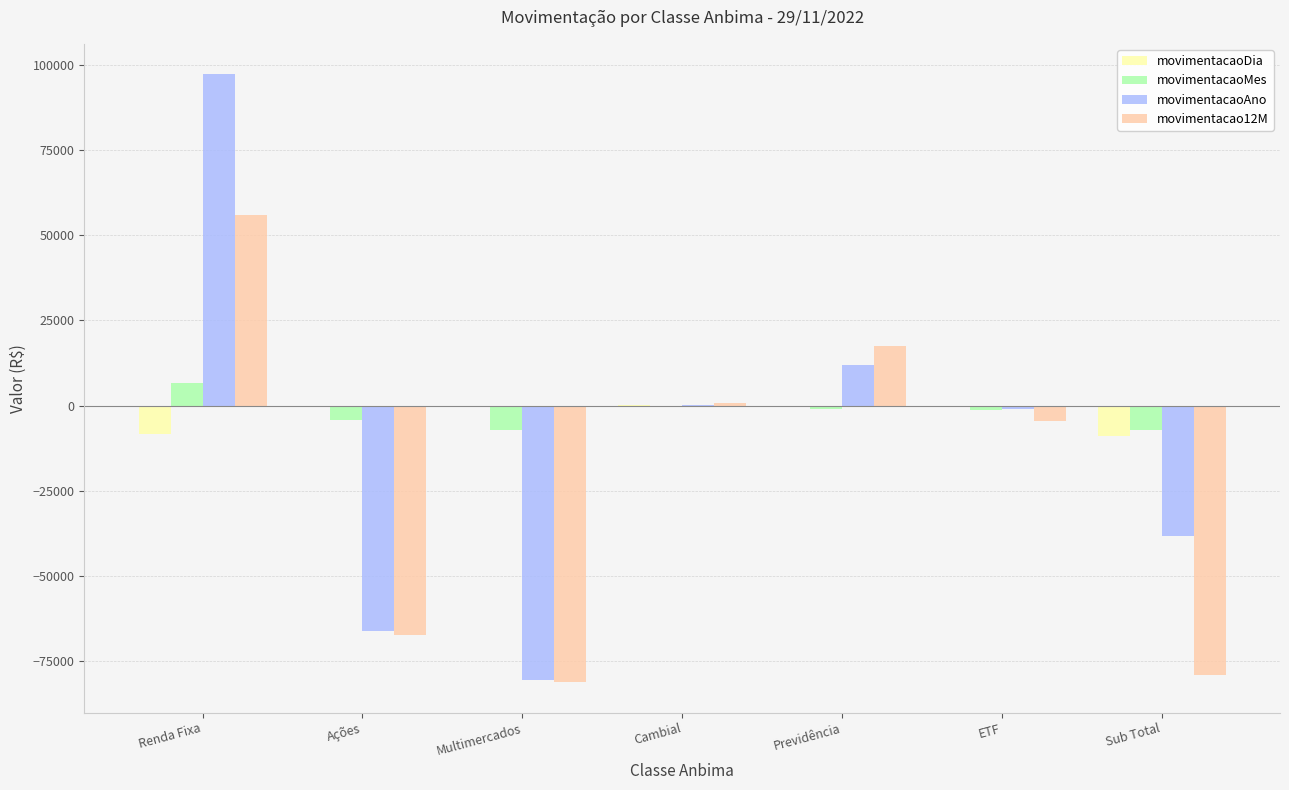

True or false: movimentacaoMes has a value of 6707.8 at Renda Fixa.

True